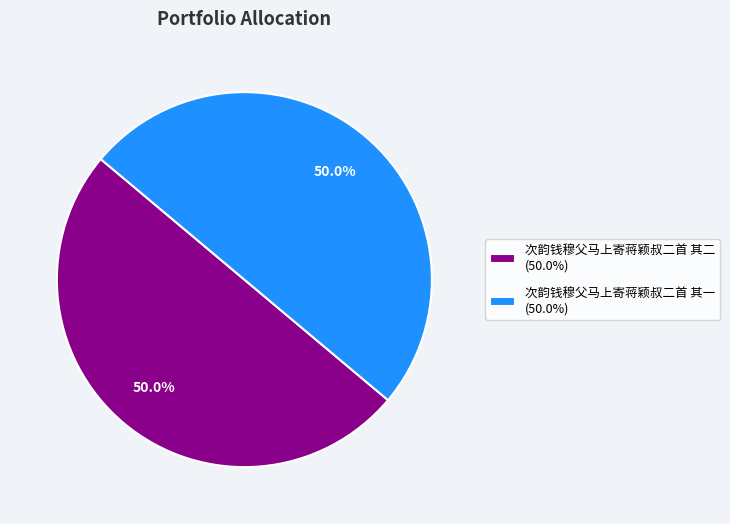

Approximately how many times larger is the value at 次韵钱穆父马上寄蒋颖叔二首 其二 (50.0%) compared to 次韵钱穆父马上寄蒋颖叔二首 其一 (50.0%)?

1.0